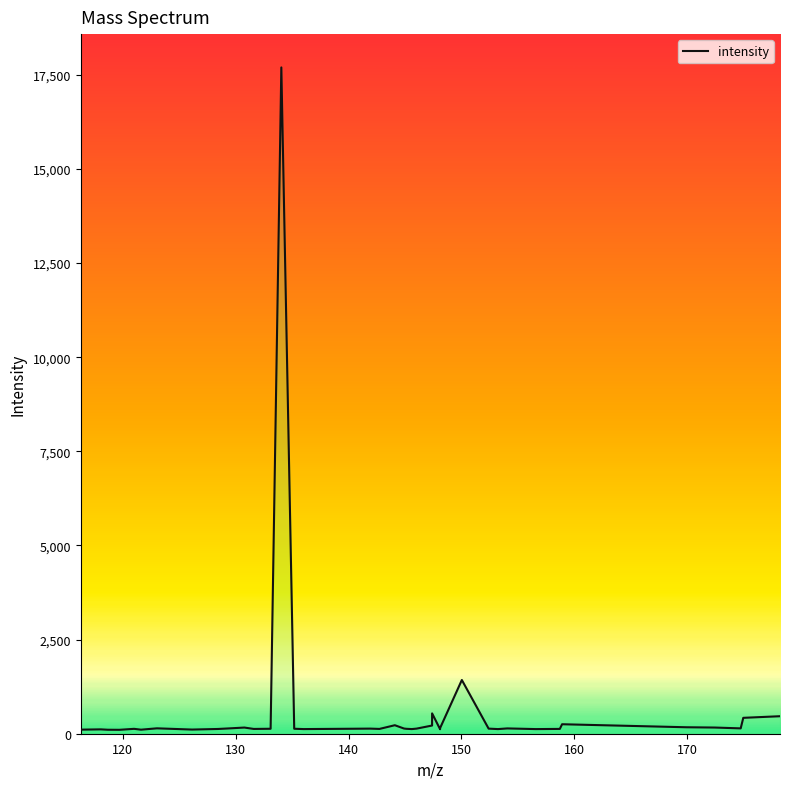

What is the maximum value shown in the chart?

17693.7